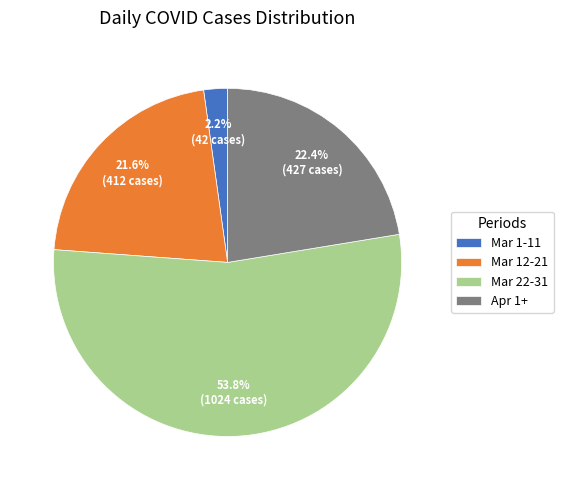

Is there any slice that represents more than half of the pie?

Yes